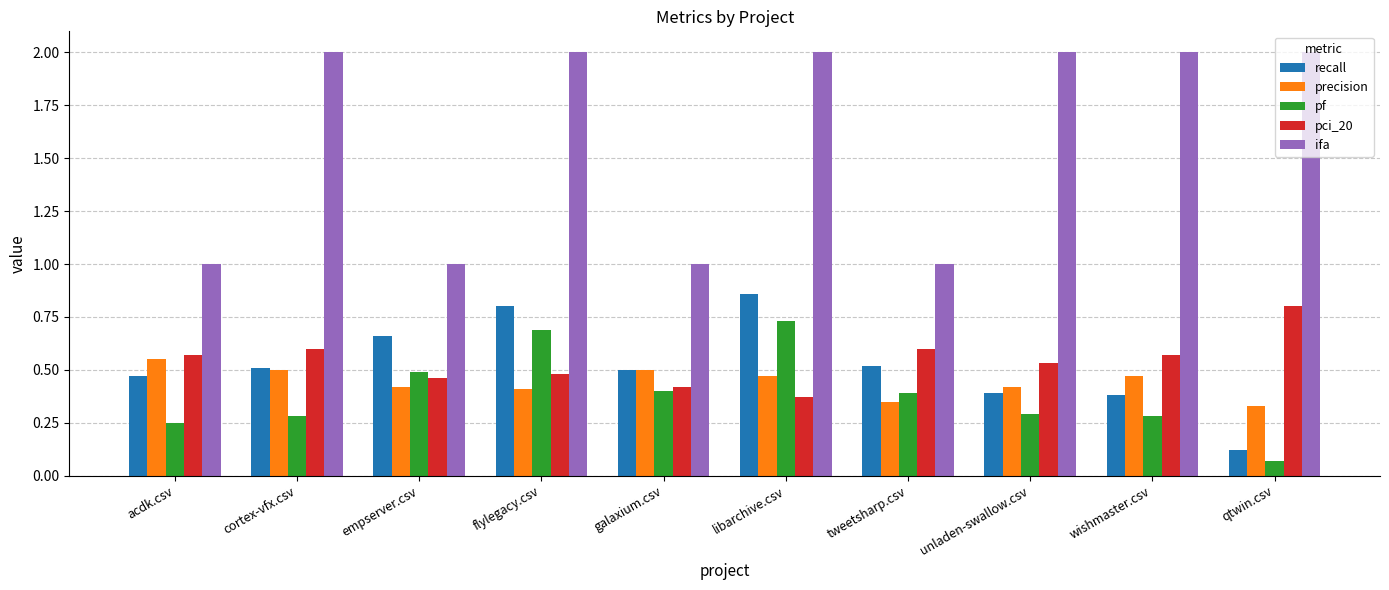

Read the ifa value at cortex-vfx.csv.

2.0